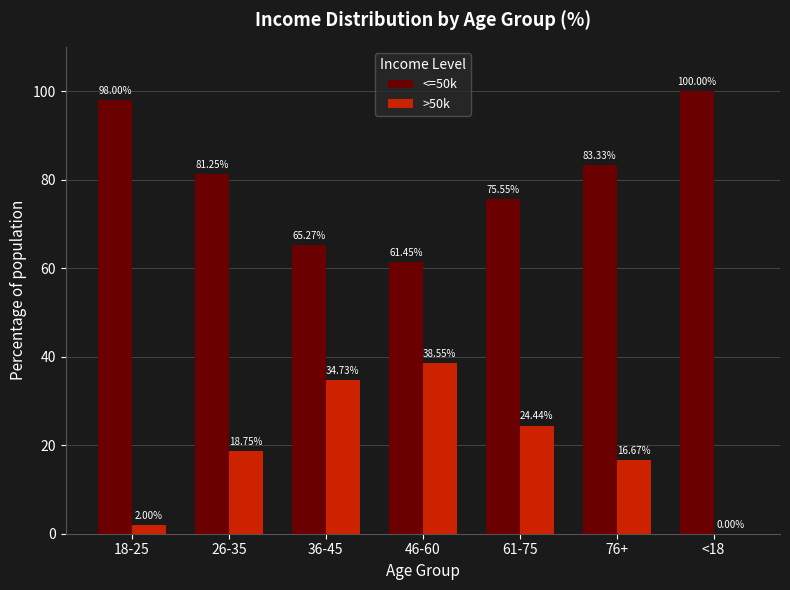

What is the sum of all <=50k values?

564.9